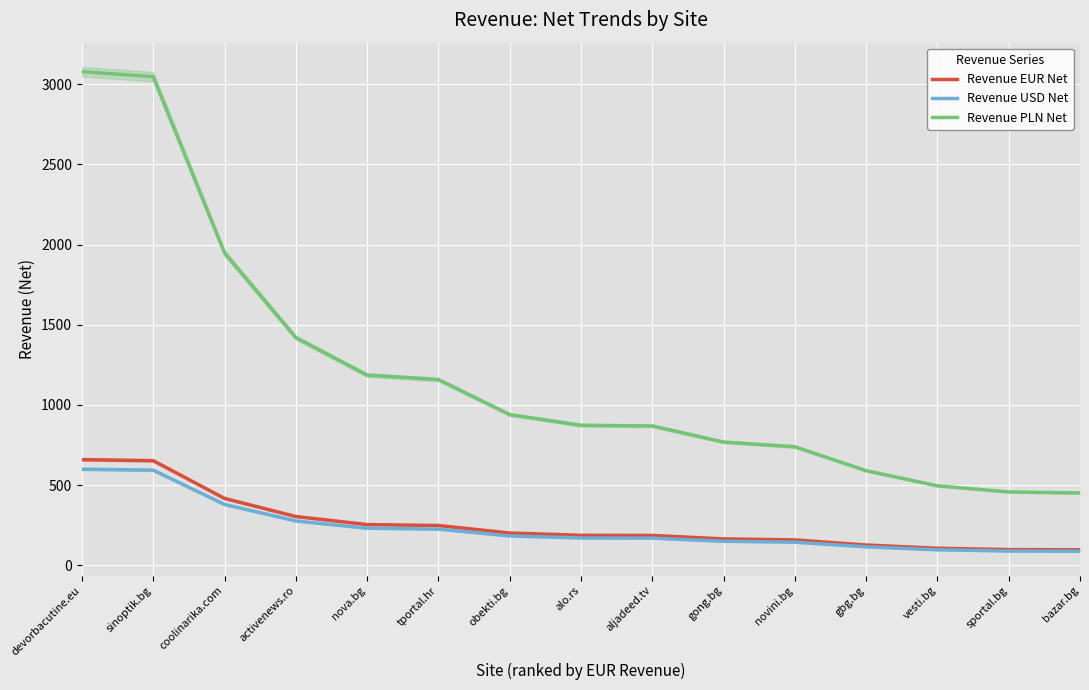

Which series changed the most between devorbacutine.eu and gong.bg?

Revenue PLN Net